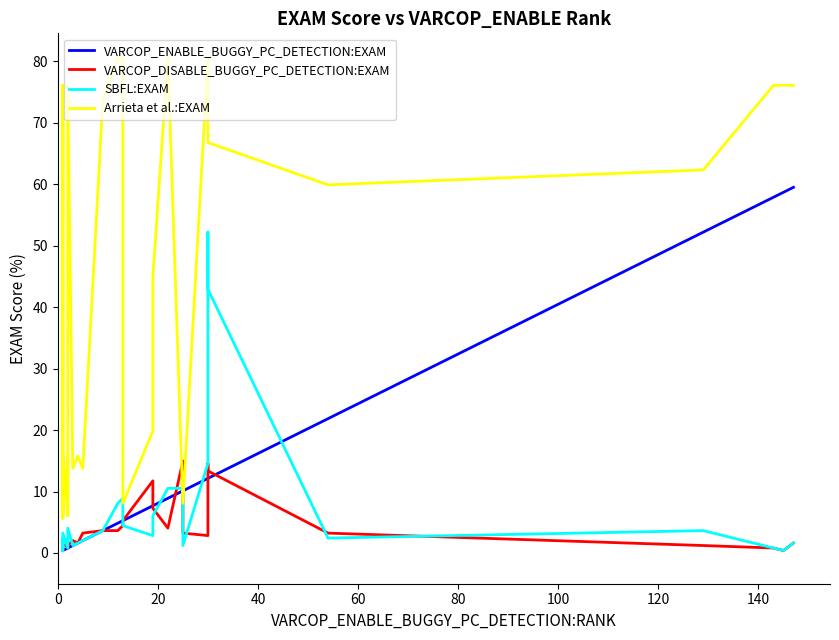

What is the lowest value of the SBFL:EXAM series?

0.4